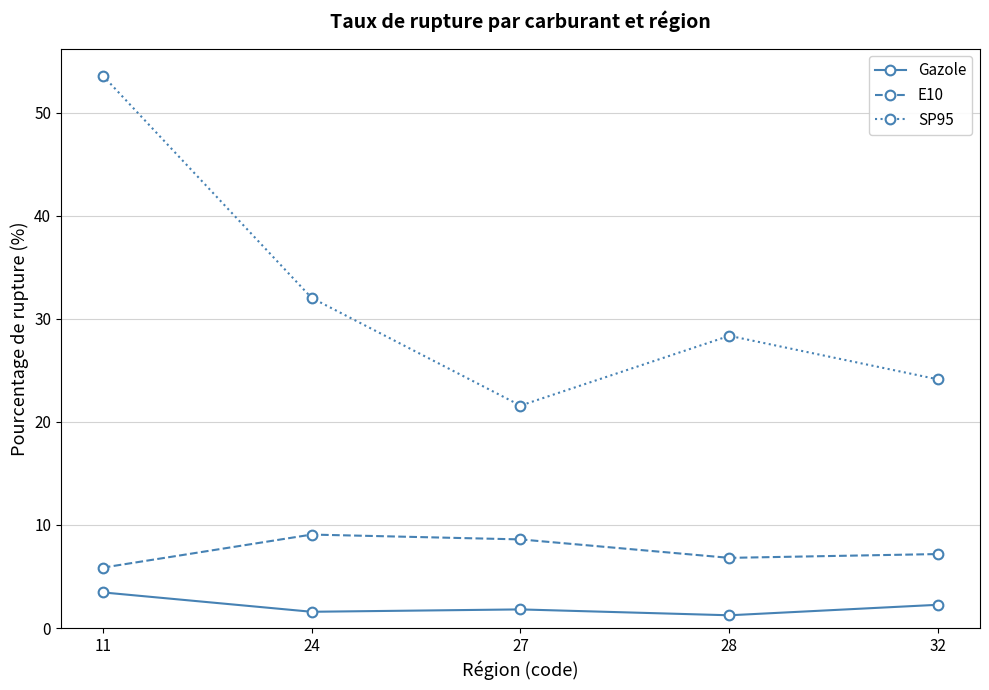

How many lines are shown in the chart?

3